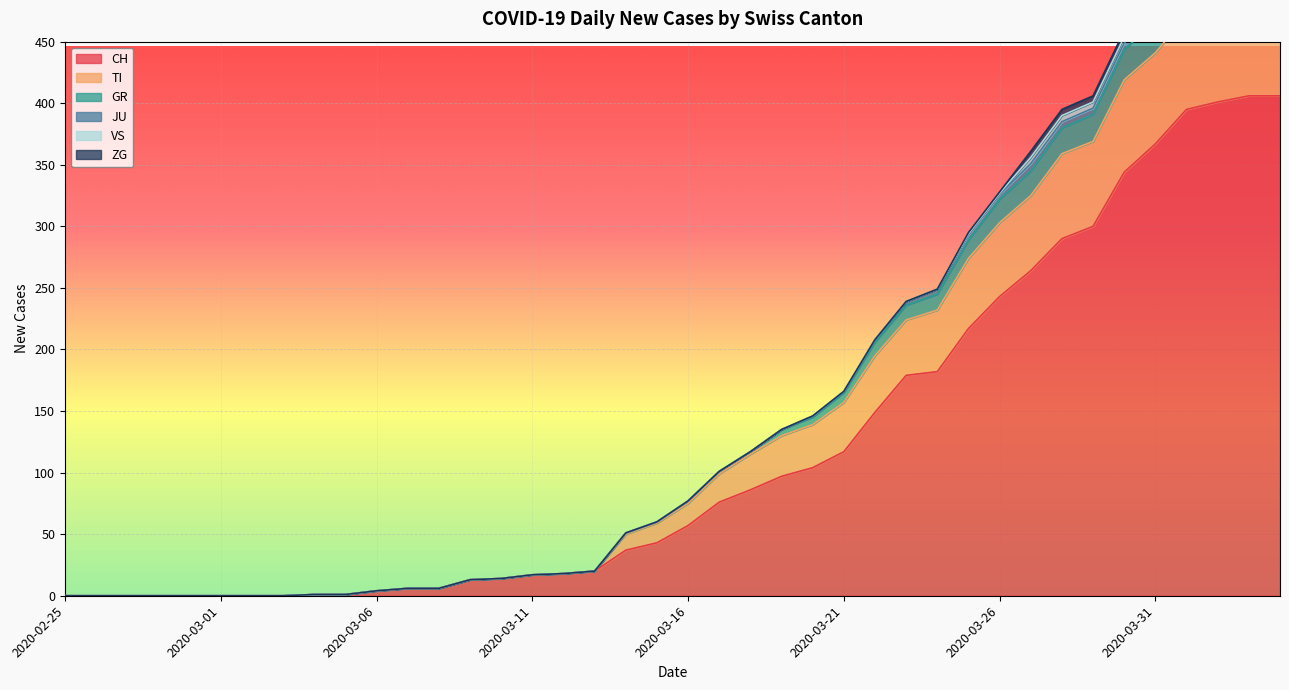

At which label does CH reach its minimum?

2020-02-25